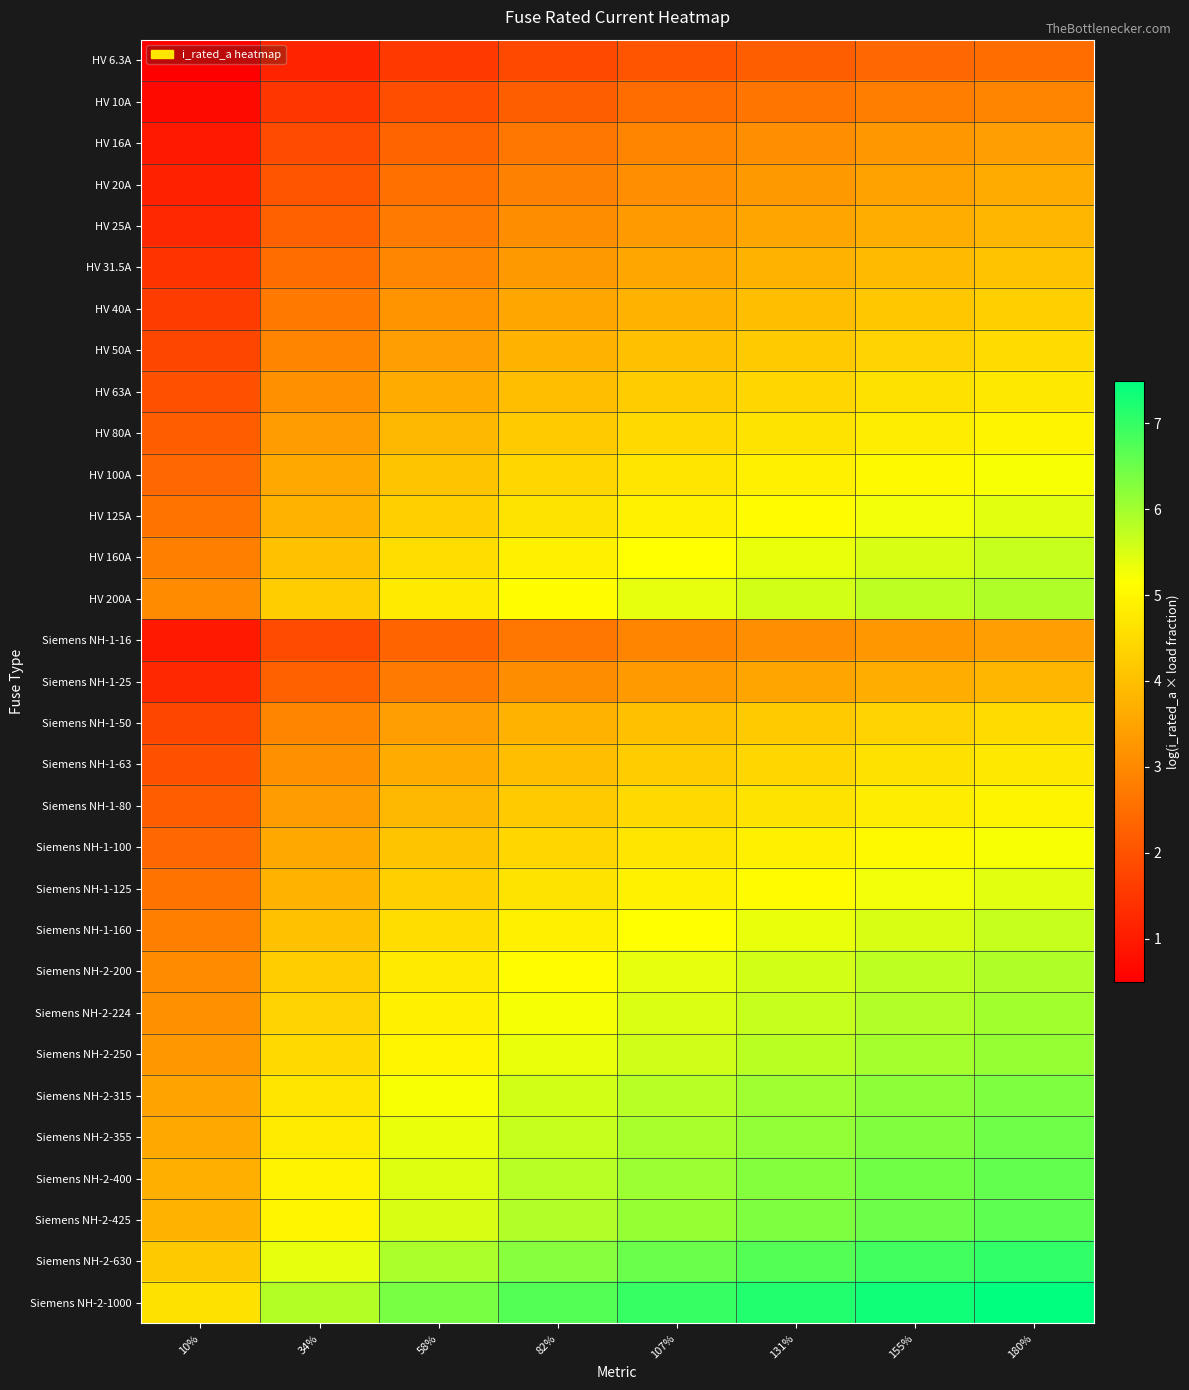

Reading left to right, extract all data points from this chart.

HV 6.3A: 10%=0.5	34%=1.2	58%=1.5	82%=1.8	107%=2.0	131%=2.2	155%=2.4	180%=2.5
HV 10A: 10%=0.7	34%=1.5	58%=1.9	82%=2.2	107%=2.5	131%=2.6	155%=2.8	180%=2.9
HV 16A: 10%=1.0	34%=1.9	58%=2.3	82%=2.7	107%=2.9	131%=3.1	155%=3.3	180%=3.4
HV 20A: 10%=1.1	34%=2.1	58%=2.5	82%=2.9	107%=3.1	131%=3.3	155%=3.5	180%=3.6
HV 25A: 10%=1.3	34%=2.3	58%=2.8	82%=3.1	107%=3.3	131%=3.5	155%=3.7	180%=3.8
HV 31.5A: 10%=1.4	34%=2.5	58%=3.0	82%=3.3	107%=3.5	131%=3.7	155%=3.9	180%=4.1
HV 40A: 10%=1.6	34%=2.7	58%=3.2	82%=3.5	107%=3.8	131%=4.0	155%=4.1	180%=4.3
HV 50A: 10%=1.8	34%=2.9	58%=3.4	82%=3.7	107%=4.0	131%=4.2	155%=4.4	180%=4.5
HV 63A: 10%=2.0	34%=3.1	58%=3.6	82%=4.0	107%=4.2	131%=4.4	155%=4.6	180%=4.7
HV 80A: 10%=2.2	34%=3.3	58%=3.9	82%=4.2	107%=4.5	131%=4.7	155%=4.8	180%=5.0
HV 100A: 10%=2.4	34%=3.6	58%=4.1	82%=4.4	107%=4.7	131%=4.9	155%=5.1	180%=5.2
HV 125A: 10%=2.6	34%=3.8	58%=4.3	82%=4.6	107%=4.9	131%=5.1	155%=5.3	180%=5.4
HV 160A: 10%=2.8	34%=4.0	58%=4.6	82%=4.9	107%=5.1	131%=5.4	155%=5.5	180%=5.7
HV 200A: 10%=3.0	34%=4.2	58%=4.8	82%=5.1	107%=5.4	131%=5.6	155%=5.7	180%=5.9
Siemens NH-1-16: 10%=1.0	34%=1.9	58%=2.3	82%=2.7	107%=2.9	131%=3.1	155%=3.3	180%=3.4
Siemens NH-1-25: 10%=1.3	34%=2.3	58%=2.8	82%=3.1	107%=3.3	131%=3.5	155%=3.7	180%=3.8
Siemens NH-1-50: 10%=1.8	34%=2.9	58%=3.4	82%=3.7	107%=4.0	131%=4.2	155%=4.4	180%=4.5
Siemens NH-1-63: 10%=2.0	34%=3.1	58%=3.6	82%=4.0	107%=4.2	131%=4.4	155%=4.6	180%=4.7
Siemens NH-1-80: 10%=2.2	34%=3.3	58%=3.9	82%=4.2	107%=4.5	131%=4.7	155%=4.8	180%=5.0
Siemens NH-1-100: 10%=2.4	34%=3.6	58%=4.1	82%=4.4	107%=4.7	131%=4.9	155%=5.1	180%=5.2
Siemens NH-1-125: 10%=2.6	34%=3.8	58%=4.3	82%=4.6	107%=4.9	131%=5.1	155%=5.3	180%=5.4
Siemens NH-1-160: 10%=2.8	34%=4.0	58%=4.6	82%=4.9	107%=5.1	131%=5.4	155%=5.5	180%=5.7
Siemens NH-2-200: 10%=3.0	34%=4.2	58%=4.8	82%=5.1	107%=5.4	131%=5.6	155%=5.7	180%=5.9
Siemens NH-2-224: 10%=3.2	34%=4.4	58%=4.9	82%=5.2	107%=5.5	131%=5.7	155%=5.9	180%=6.0
Siemens NH-2-250: 10%=3.3	34%=4.5	58%=5.0	82%=5.3	107%=5.6	131%=5.8	155%=6.0	180%=6.1
Siemens NH-2-315: 10%=3.5	34%=4.7	58%=5.2	82%=5.6	107%=5.8	131%=6.0	155%=6.2	180%=6.3
Siemens NH-2-355: 10%=3.6	34%=4.8	58%=5.3	82%=5.7	107%=5.9	131%=6.1	155%=6.3	180%=6.5
Siemens NH-2-400: 10%=3.7	34%=4.9	58%=5.5	82%=5.8	107%=6.1	131%=6.3	155%=6.4	180%=6.6
Siemens NH-2-425: 10%=3.8	34%=5.0	58%=5.5	82%=5.9	107%=6.1	131%=6.3	155%=6.5	180%=6.6
Siemens NH-2-630: 10%=4.2	34%=5.4	58%=5.9	82%=6.3	107%=6.5	131%=6.7	155%=6.9	180%=7.0
Siemens NH-2-1000: 10%=4.6	34%=5.8	58%=6.4	82%=6.7	107%=7.0	131%=7.2	155%=7.4	180%=7.5